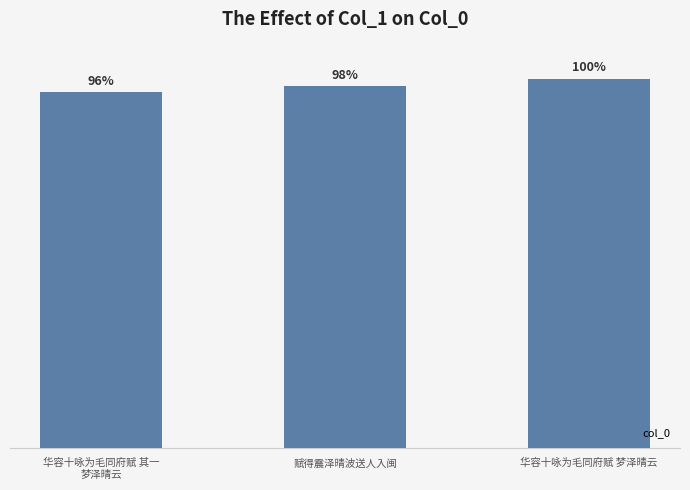

What position from the left is 华容十咏为毛同府赋 其一
梦泽晴云?

1